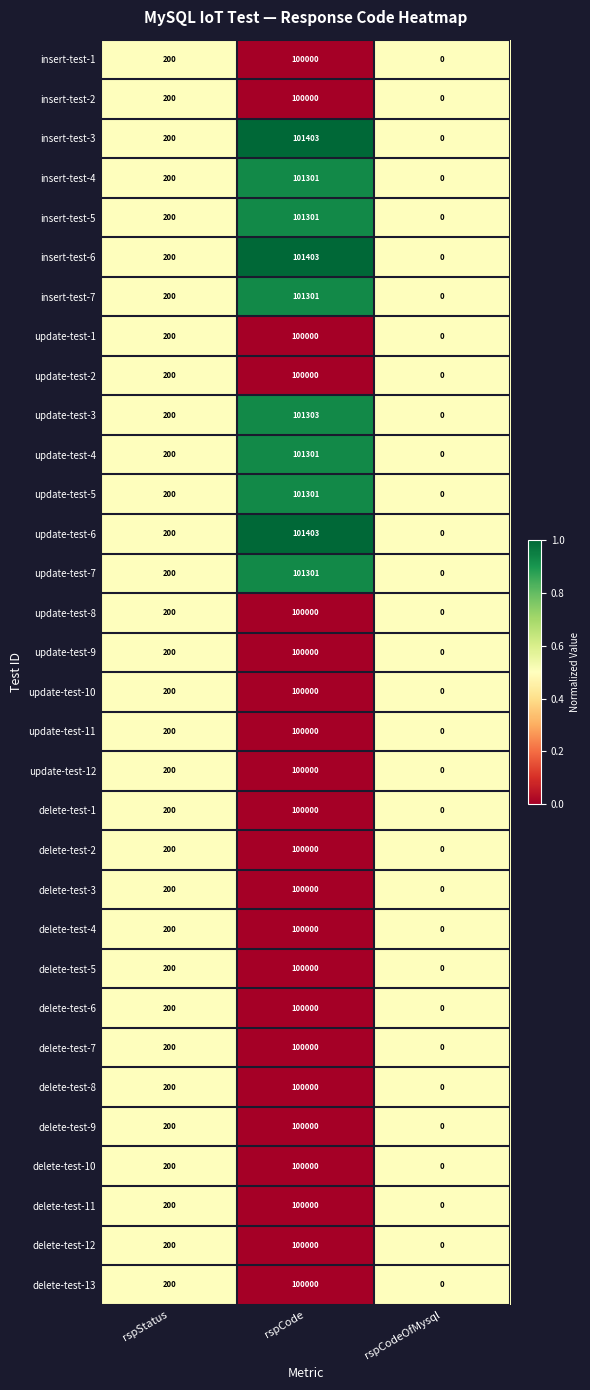

Which category has the lowest value across all series?

rspCodeOfMysql